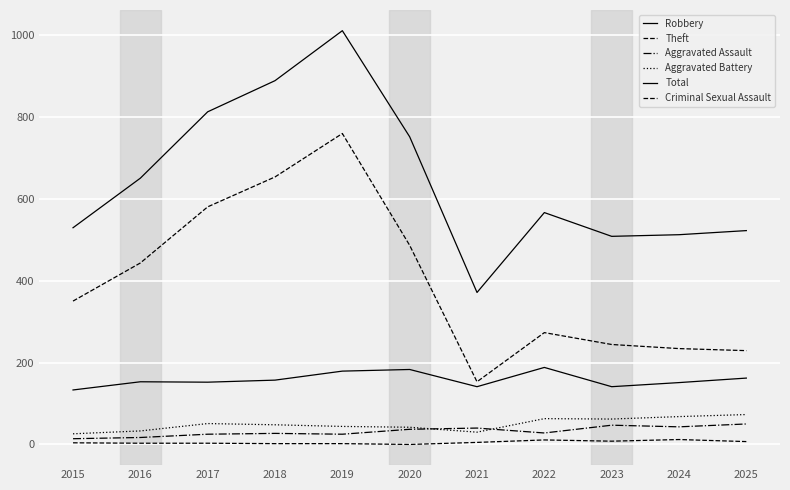

Is it true that Aggravated Battery equals 12 at 2021?

False